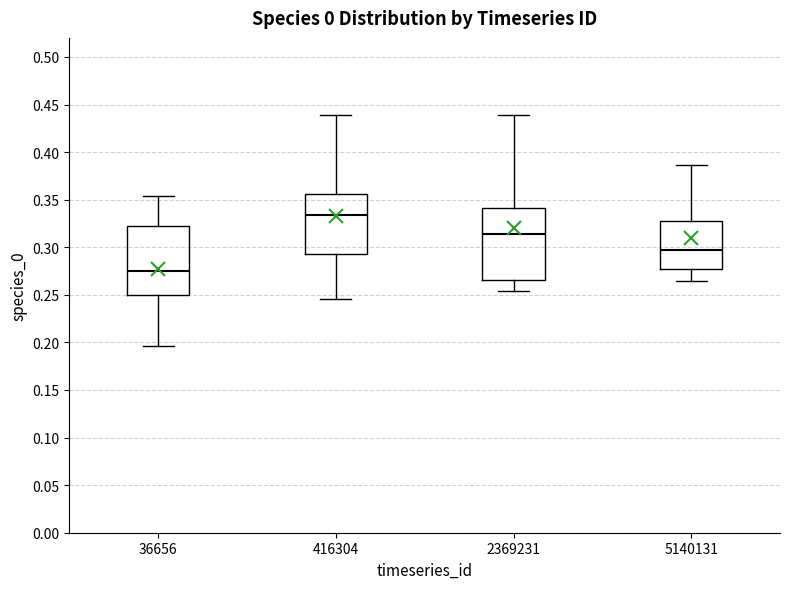

Reading left to right, read every box against the y-axis: the position of its median line, the range the box covers, and the ends of its whiskers. The values are not printed on the chart, so give them approximately, as read against the axis.

36656: median 0.275, box 0.250 to 0.325, whiskers 0.195 to 0.355
416304: median 0.335, box 0.295 to 0.355, whiskers 0.245 to 0.440
2369231: median 0.315, box 0.265 to 0.340, whiskers 0.255 to 0.440
5140131: median 0.295, box 0.280 to 0.325, whiskers 0.265 to 0.385